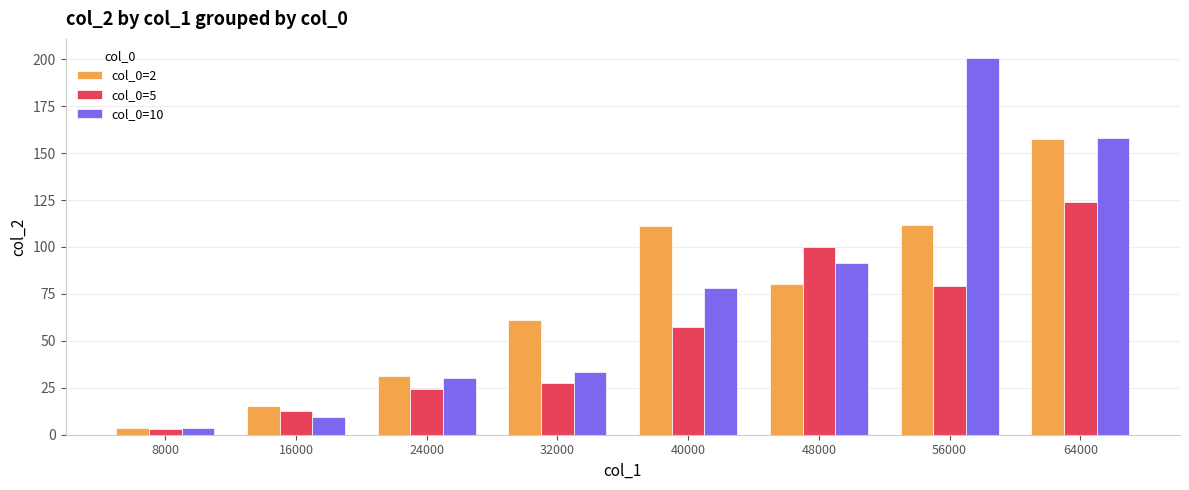

What is the spread (max minus min) of values at 32000?

33.6